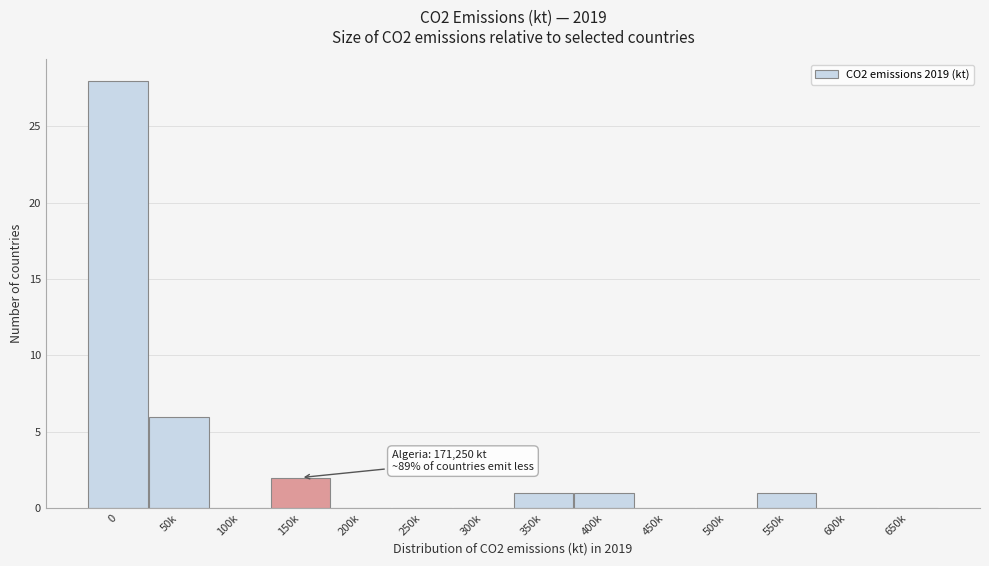

Reading left to right, extract all data points from this chart.

0=28	50k=6	100k=0	150k=2	200k=0	250k=0	300k=0	350k=1	400k=1	450k=0	500k=0	550k=1	600k=0	650k=0